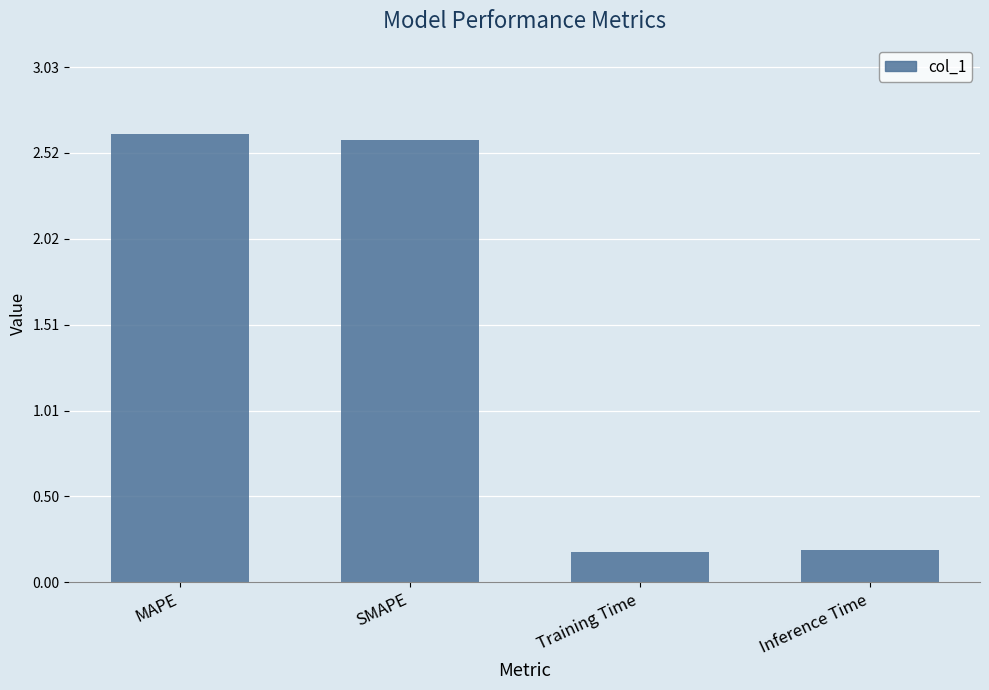

The chart shows a value of 0.2 at Inference Time. True or false?

True